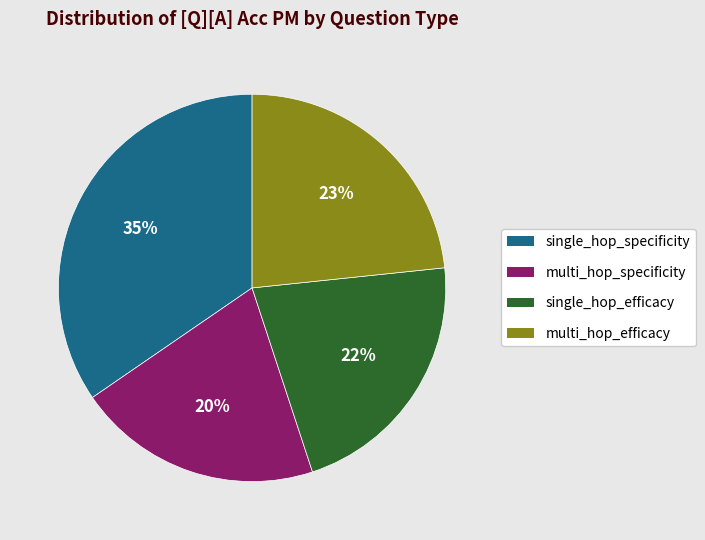

To the nearest percent, what is the average slice percentage?

25%